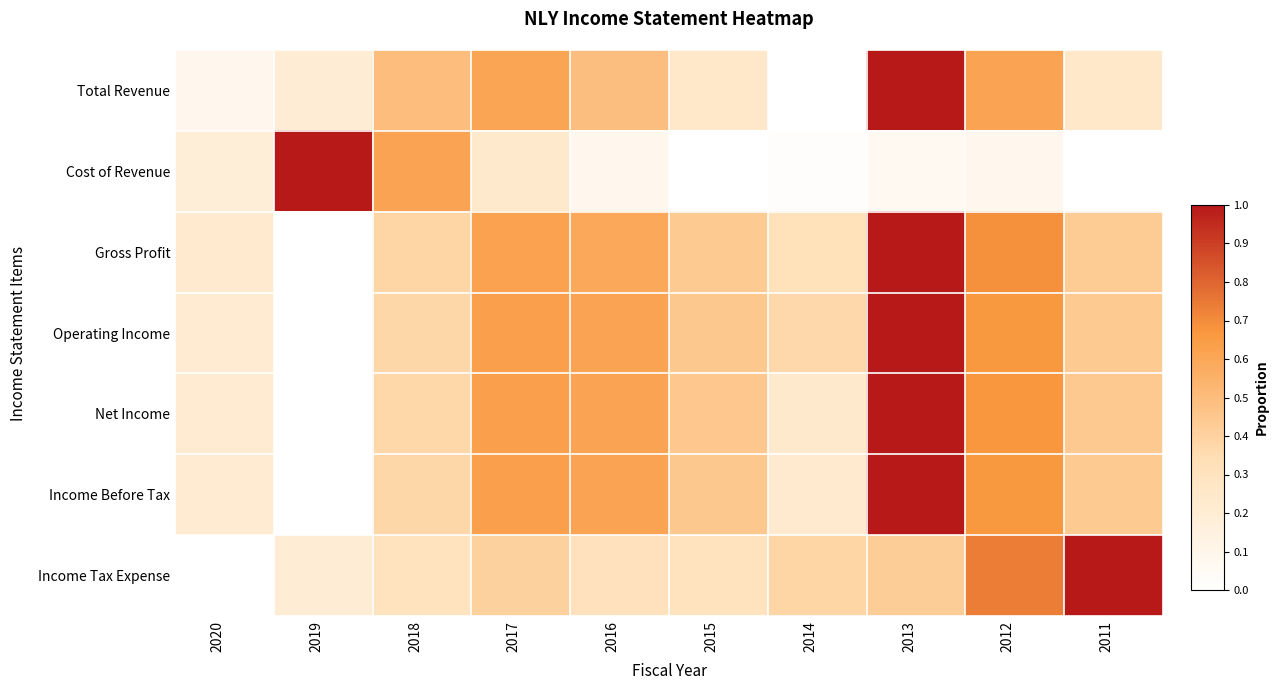

How many distinct data groups are displayed?

7